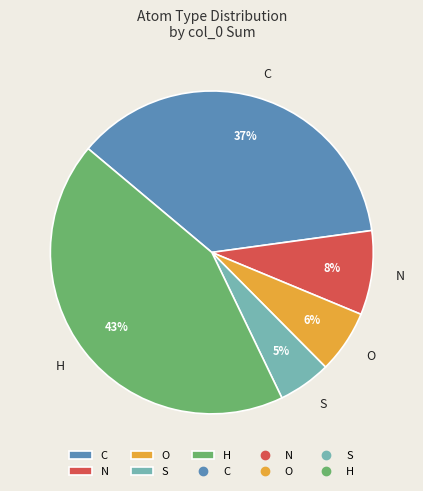

What percentage is the N slice, to the nearest percent?

8%